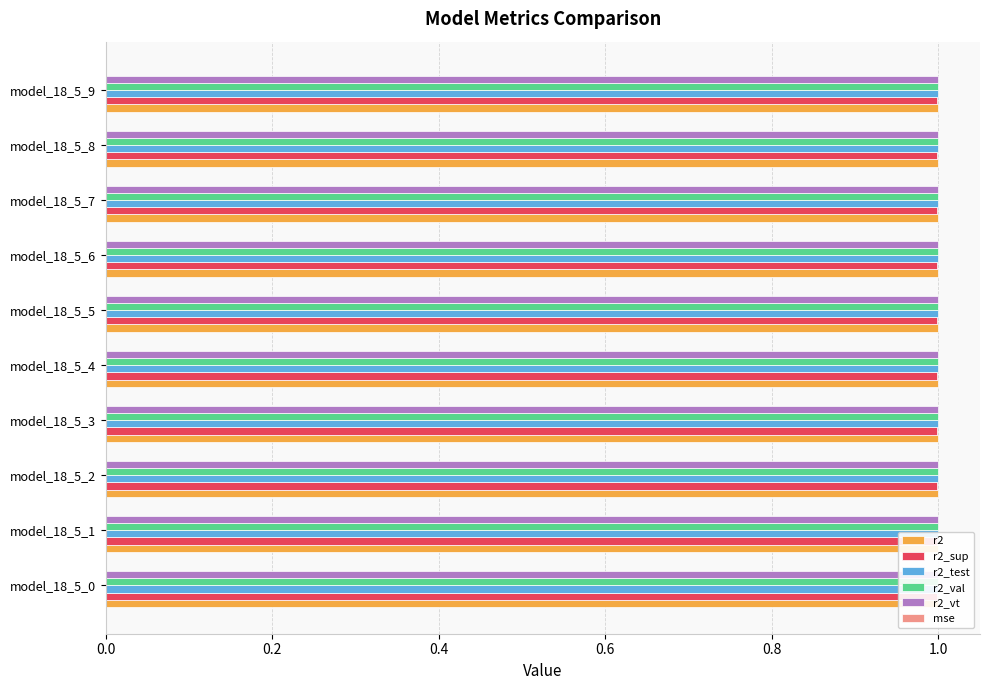

What is the value of the r2 bar at the 8th from the left?

1.0